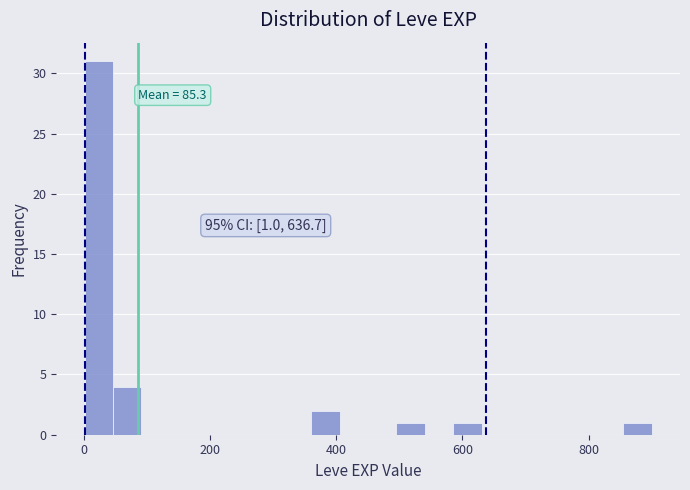

Around what value on the x-axis is the tallest bar? Give the approximate position of its centre, as read against the axis.

20